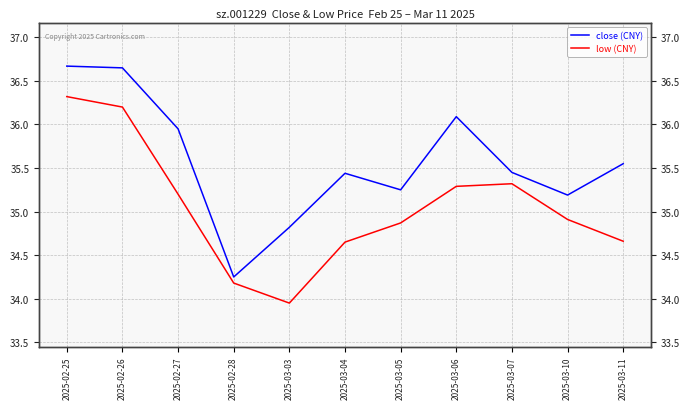

How many lines are shown in the chart?

2